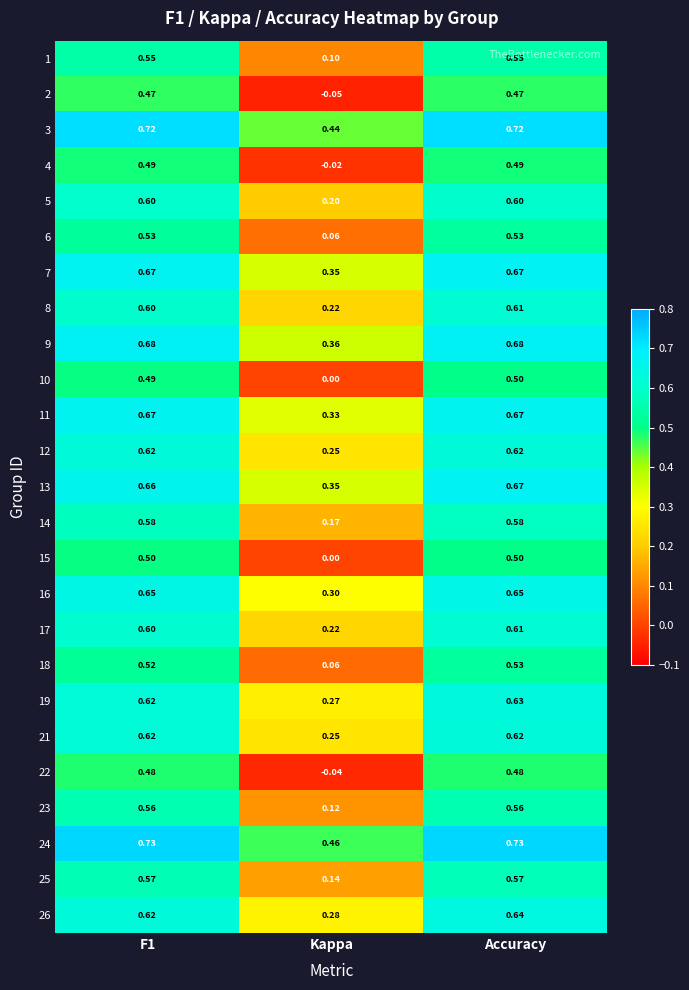

At which category is the sum across all series the highest?

Accuracy